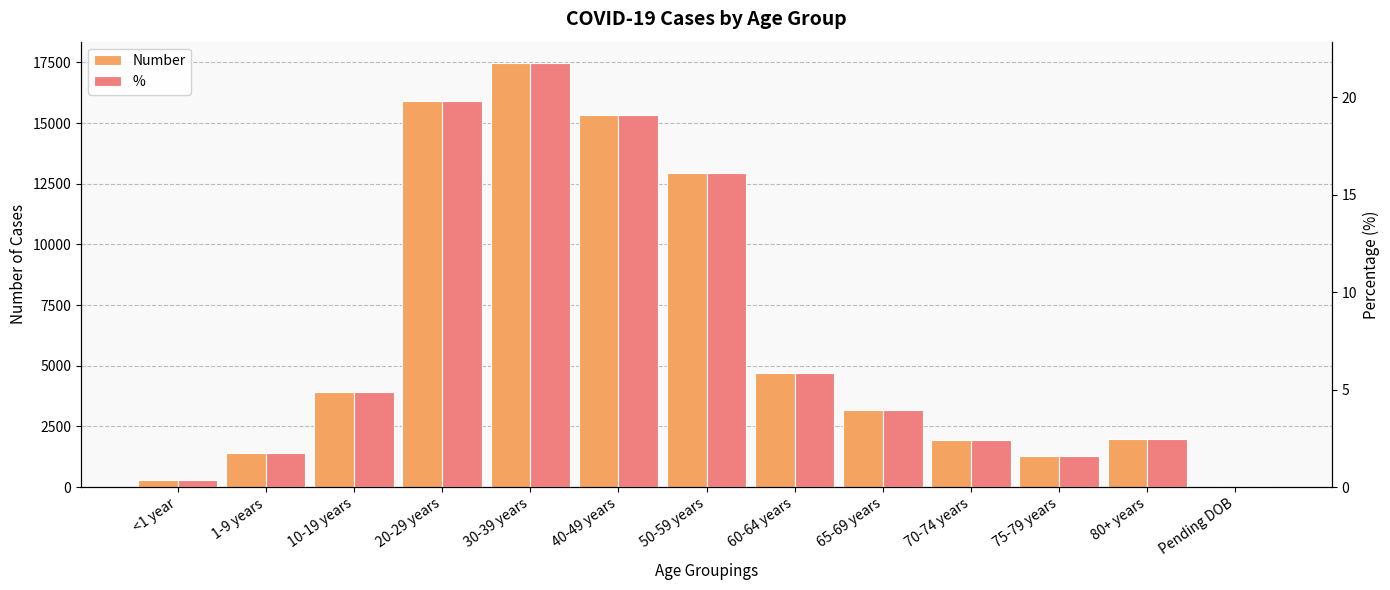

What is the label of the 9th bar from the left?

65-69 years